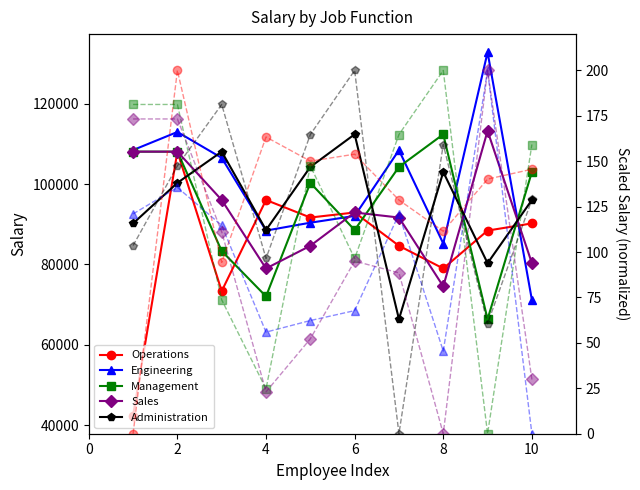

Reading right to left, what are all the values shown in this chart?

Operations: 90208	88422	78986	84638	92928	91674	96040	73357	108080	42363
Engineering: 71182	132823	85205	108446	92067	90386	88422	106524	112976	108476
Management: 103007	66359	112392	104271	88566	100305	72038	83323	108080	108080
Sales: 80306	113252	74523	91674	92928	84638	78986	96040	108080	108080
Administration: 96040	80306	103007	66359	112392	104271	88566	108080	100305	90208